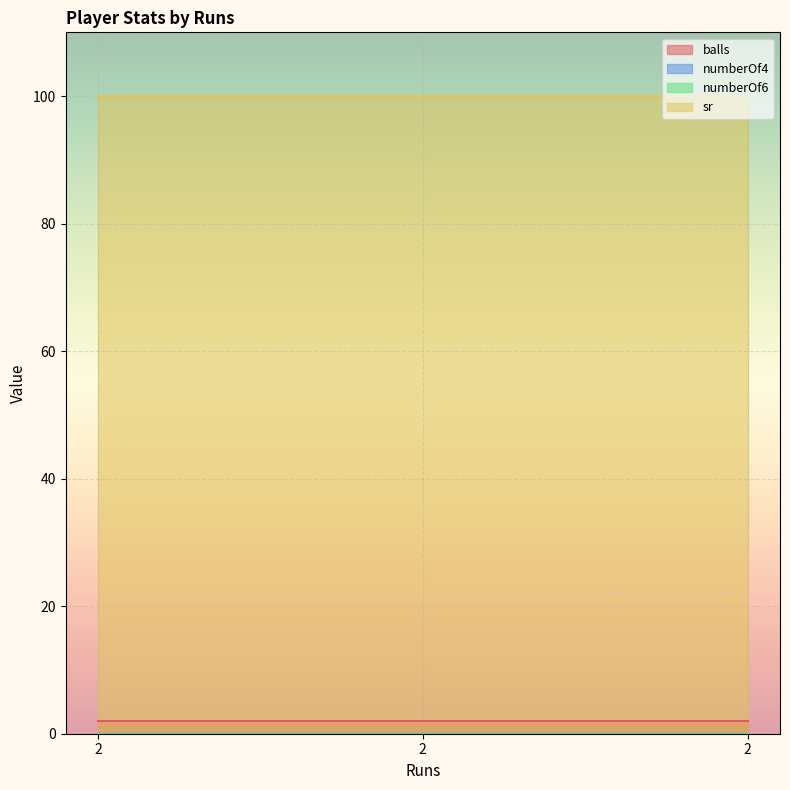

Reading left to right, list all the values displayed in this chart.

balls: 2	2	2
numberOf4: 0	0	0
numberOf6: 0	0	0
sr: 100	100	100